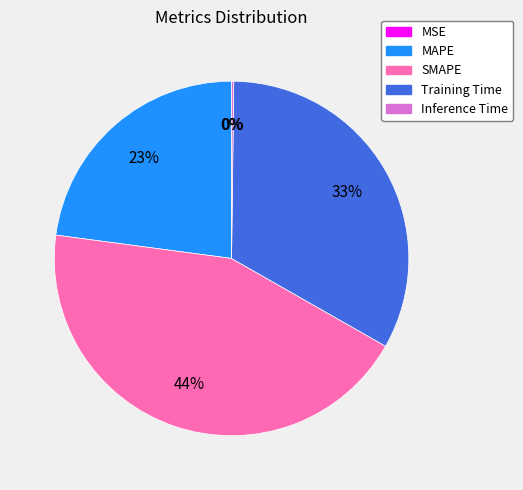

To the nearest percent, what is the difference between the largest and smallest slice percentages?

44%